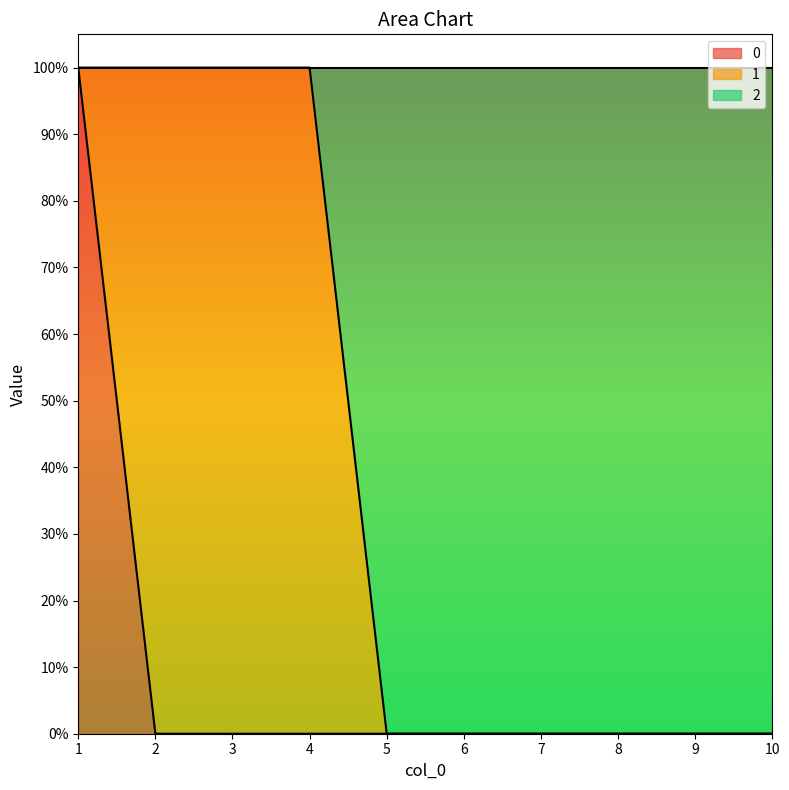

What are all the series names shown in the legend?

0, 1, 2